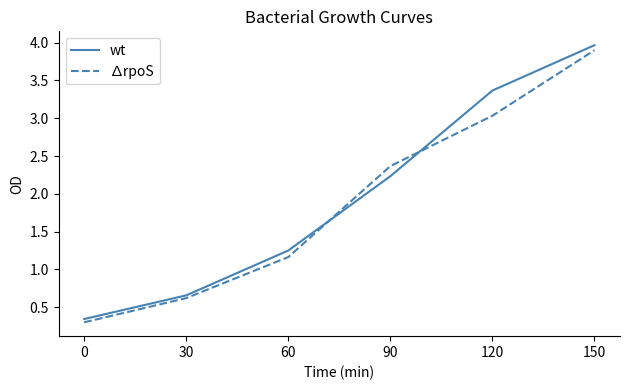

How many categories are shown in the chart?

6